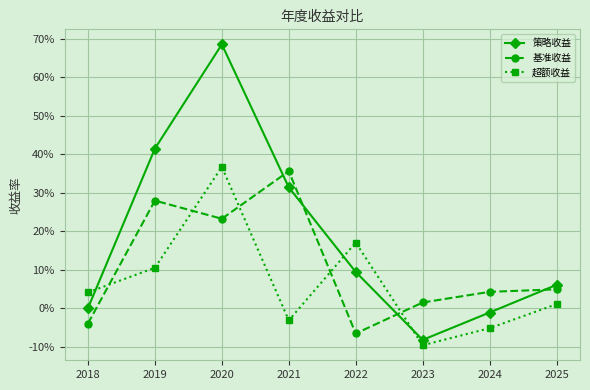

Between 2025 and 2024, which is larger?

2025